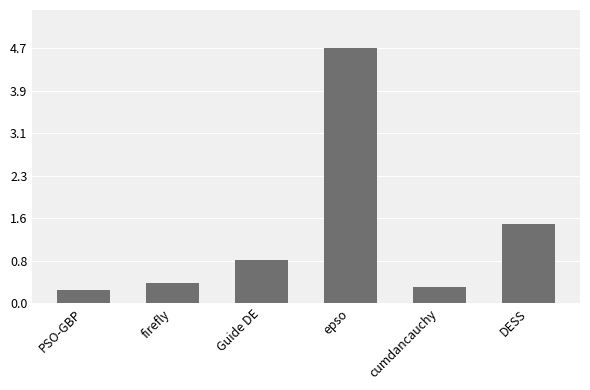

List the labels in order of value, smallest first.

PSO-GBP, cumdancauchy, firefly, Guide DE, DESS, epso